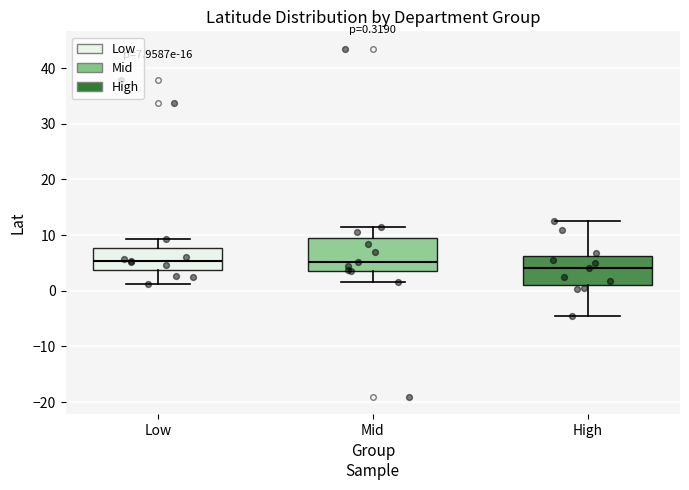

Which box's median line is the lowest?

High